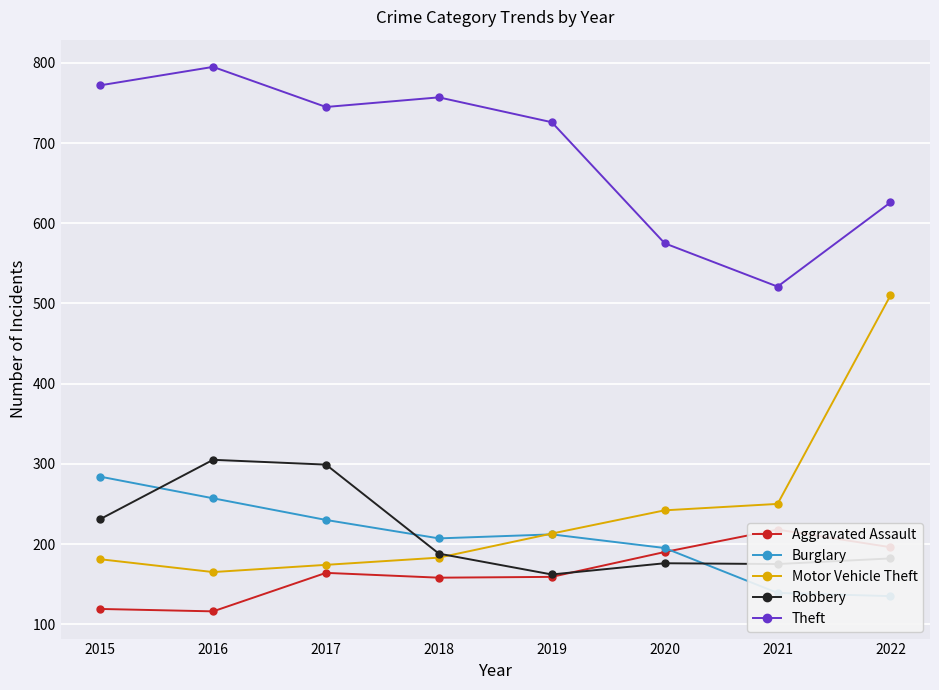

After their last crossing, which series has the higher values: Motor Vehicle Theft or Burglary?

Motor Vehicle Theft